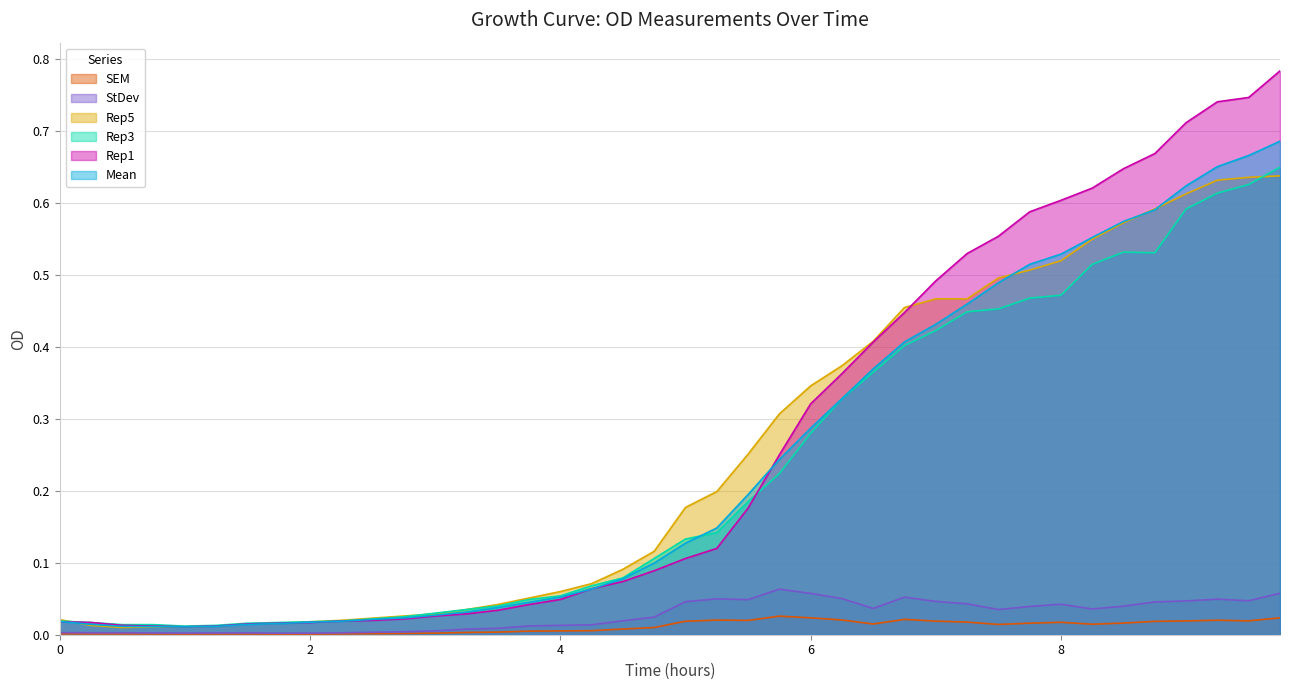

True or false: StDev and Mean intersect in this chart.

False